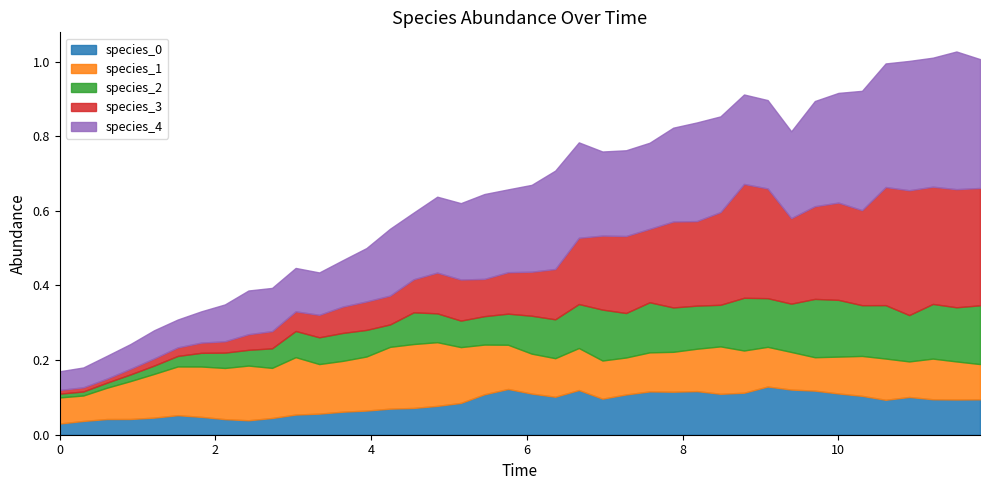

Between which two adjacent categories do species_0 and species_1 first intersect?

5.454545454545455 and 5.757575757575758